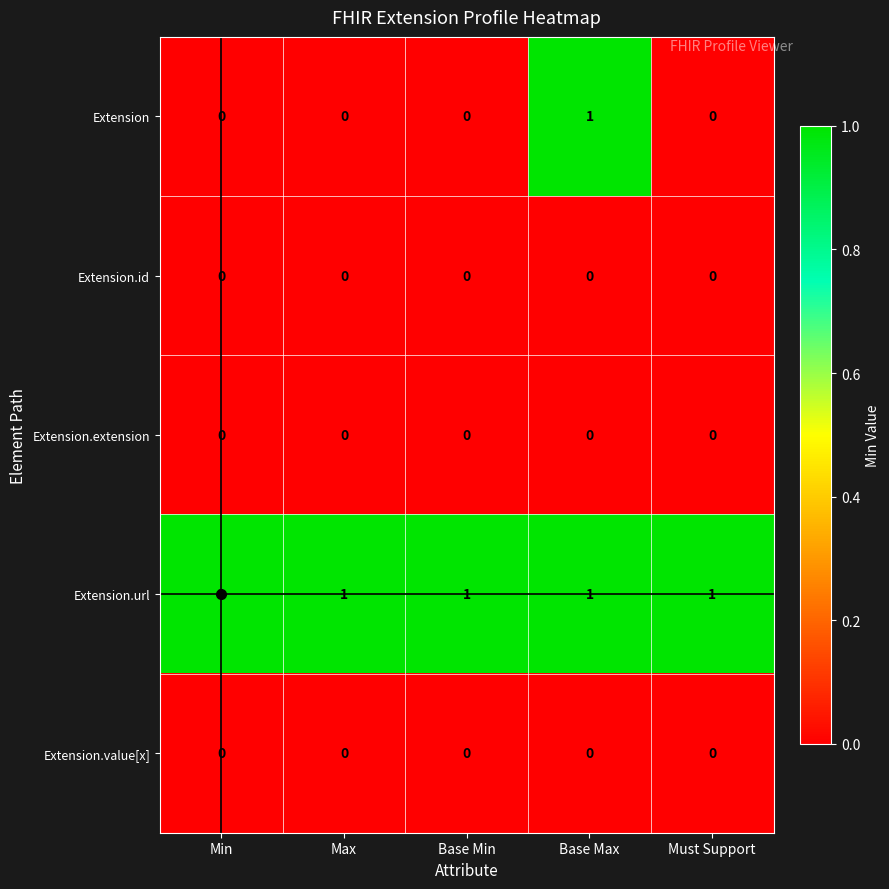

Which series has the largest total across all categories?

Extension.url